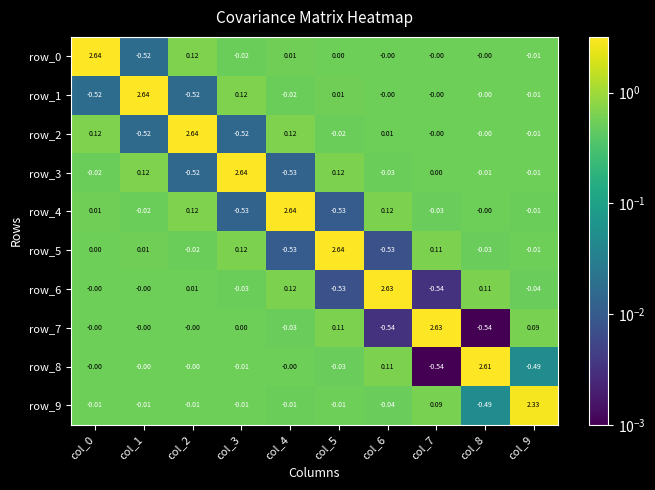

Is the value of row_4 at col_6 greater than the value of row_9 at col_6?

Yes